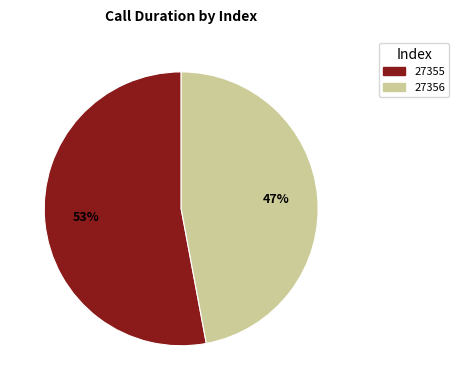

Do 27355 and 27356 together represent more than half of the pie?

Yes